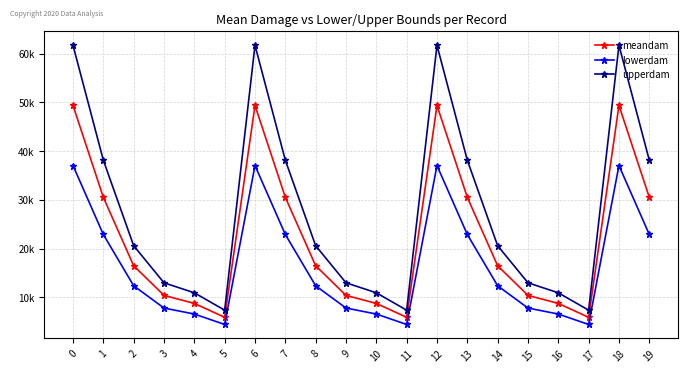

Which series has the largest total across all categories?

upperdam